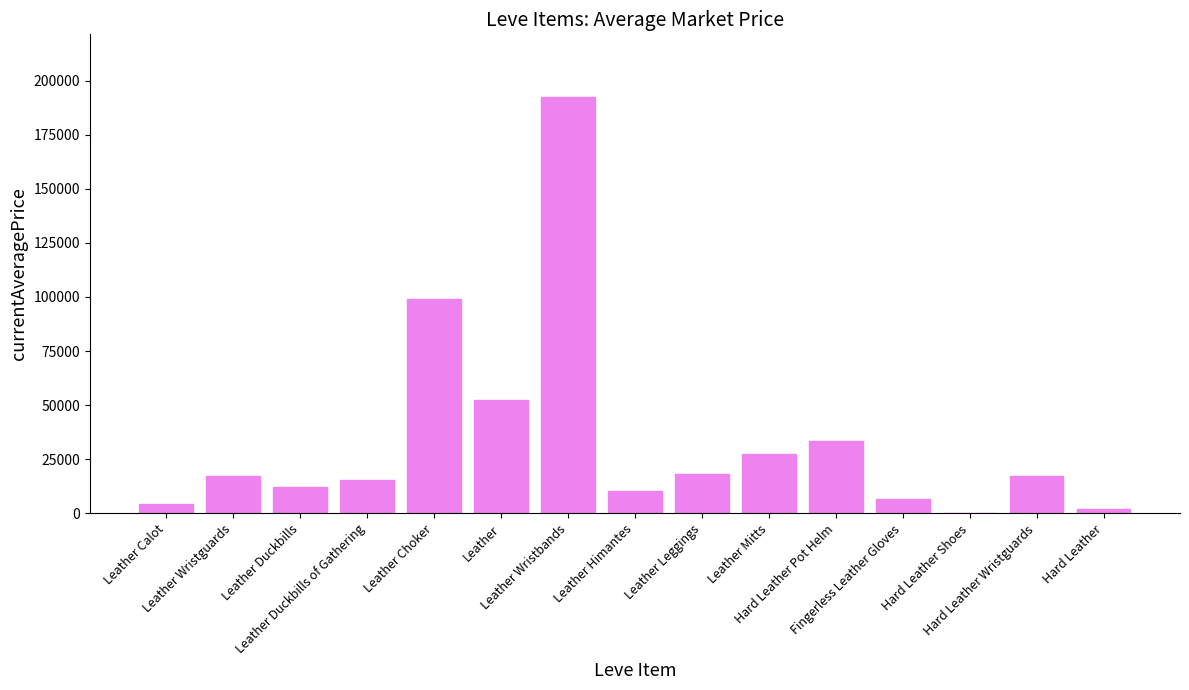

The value at Leather Wristguards is 17324.5. True or false?

True